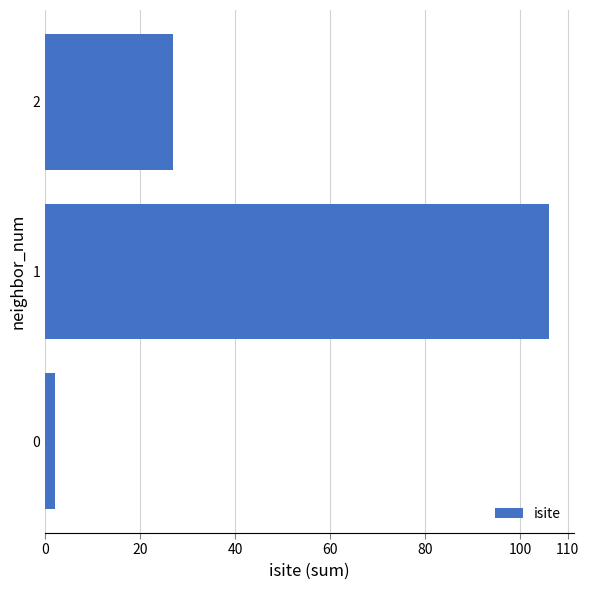

The value at 2 is 6. True or false?

False